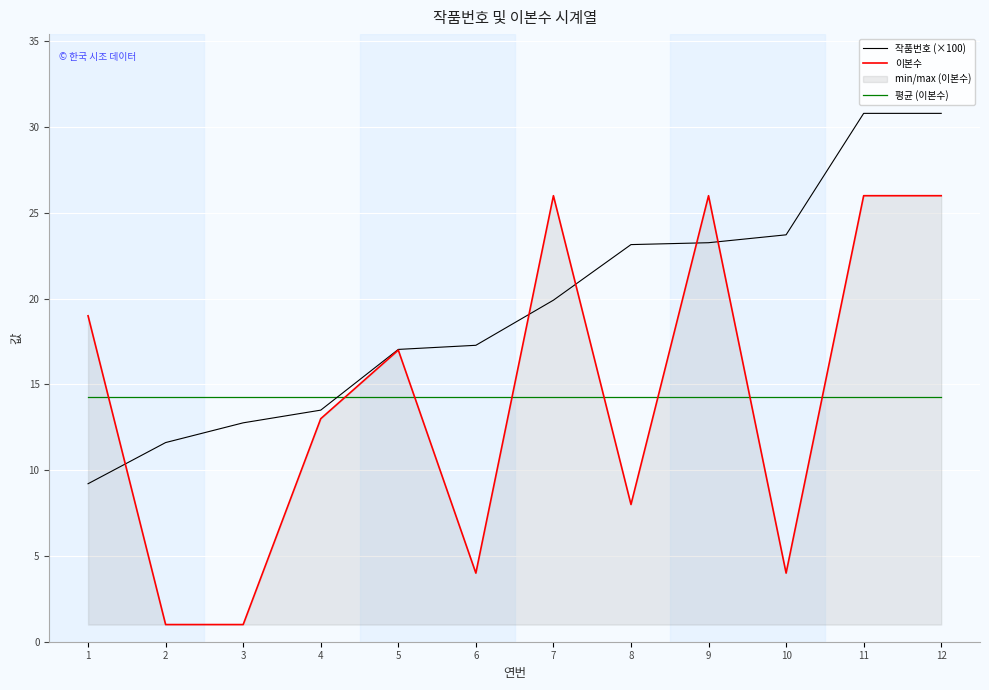

Which series changed the most between 1 and 6?

이본수